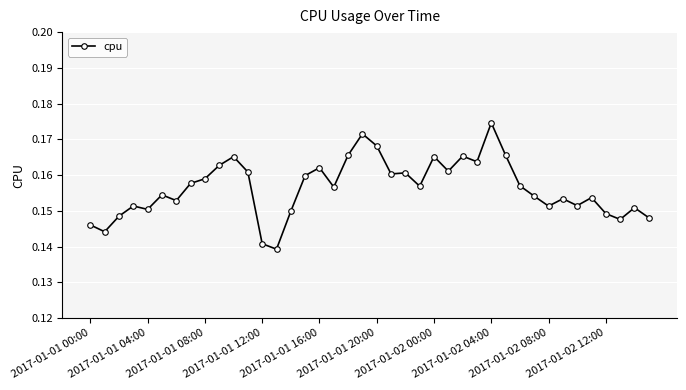

What is the sum of all values?

6.3